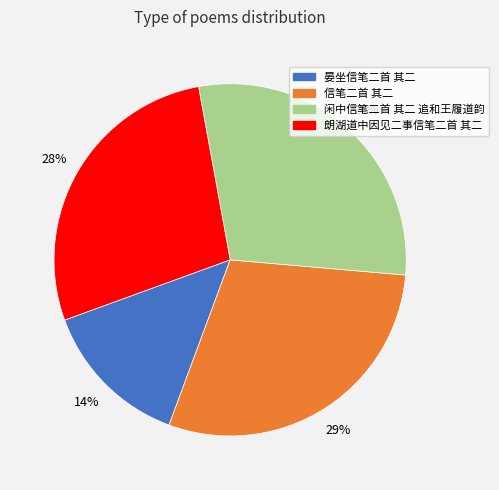

Which category has the smallest portion of the pie?

晏坐信笔二首 其二